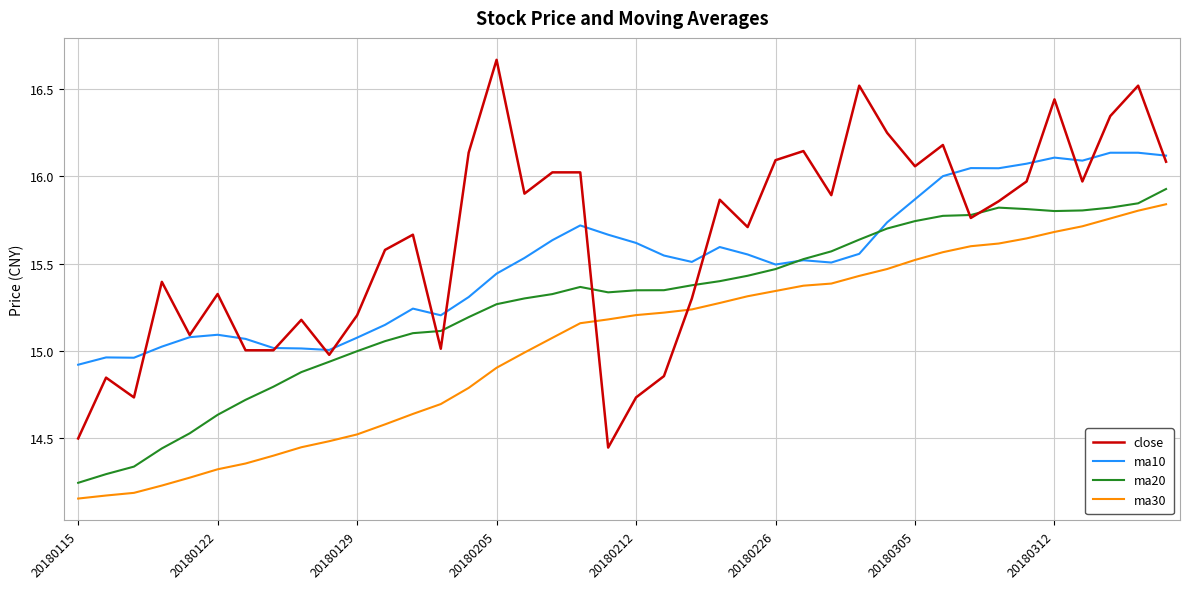

Which series has the largest range (max minus min)?

close